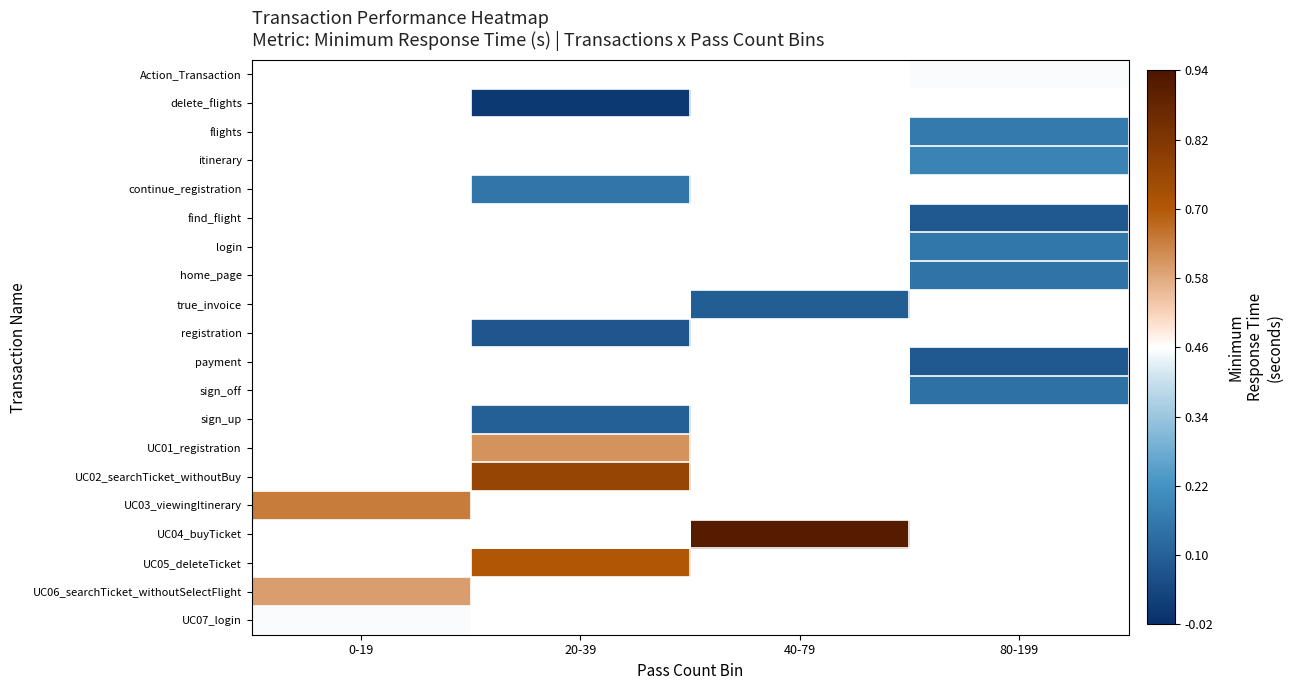

How many values in UC02_searchTicket_withoutBuy are above zero?

1